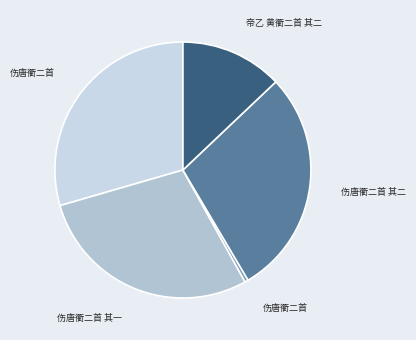

Is there a majority slice in this chart?

No